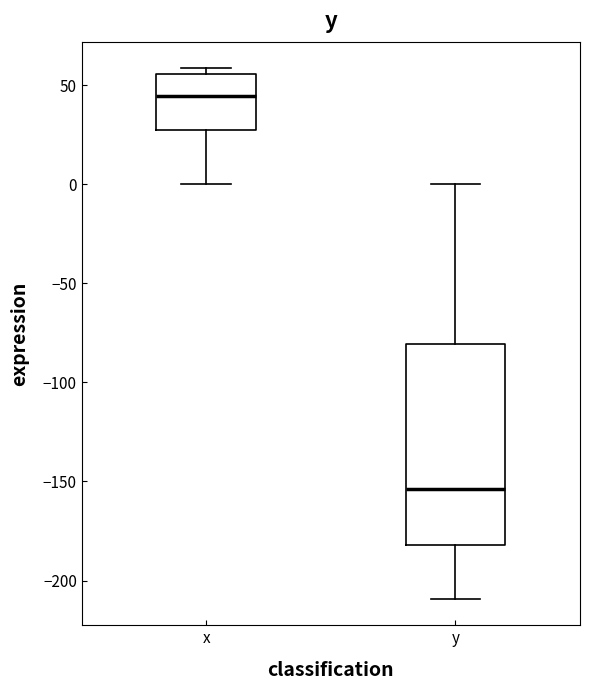

Which box is the tallest, from its lower edge to its upper edge?

y